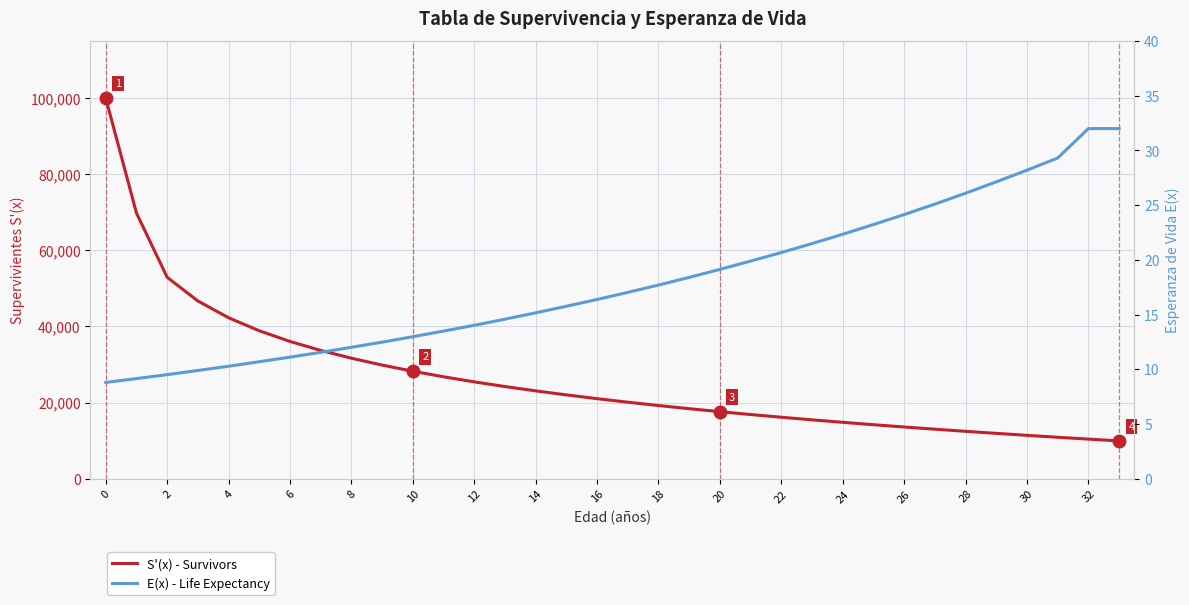

Rank the series at 22 from lowest to highest value.

E(x) - Life Expectancy, S'(x) - Survivors